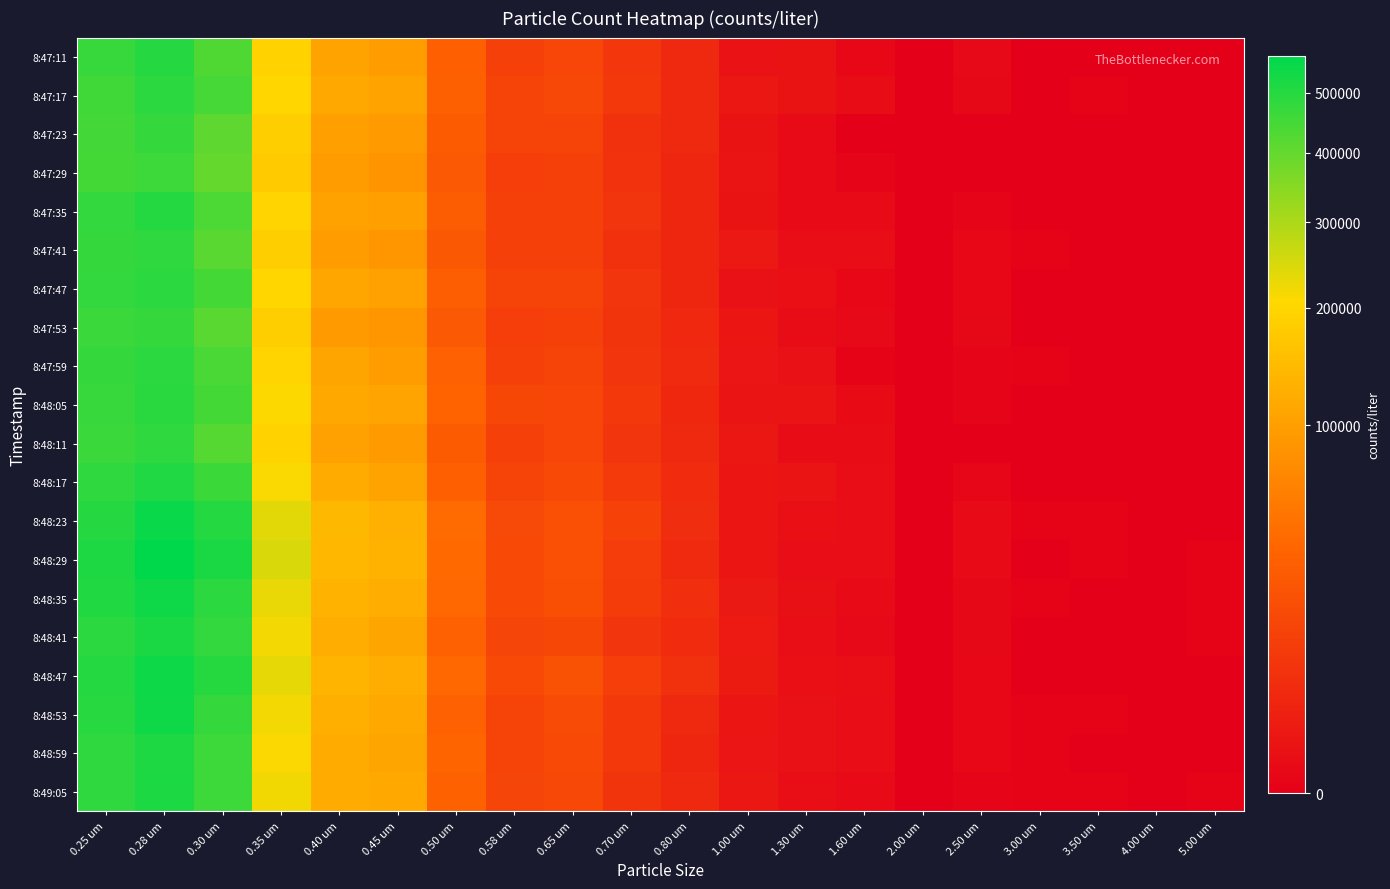

What is the total value across all series at 0.45 um?

2119040